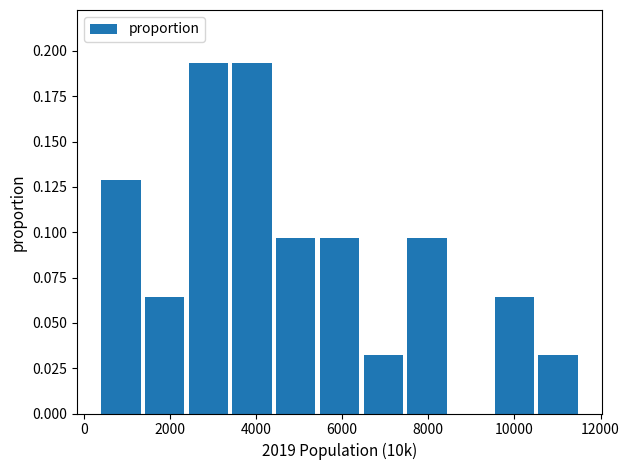

Reading left to right, transcribe this chart: for each bar, give the range it covers on the x-axis and its height. Neither the bar edges nor the heights are printed on the chart, so give them approximately, as read against the axes.

400 to 1400: 0.130
1400 to 2400: 0.065
2400 to 3400: 0.195
3400 to 4400: 0.195
4400 to 5400: 0.095
5400 to 6400: 0.095
6400 to 7400: 0.030
7400 to 8400: 0.095
8400 to 9400: 0
9400 to 10600: 0.065
10600 to 11600: 0.030